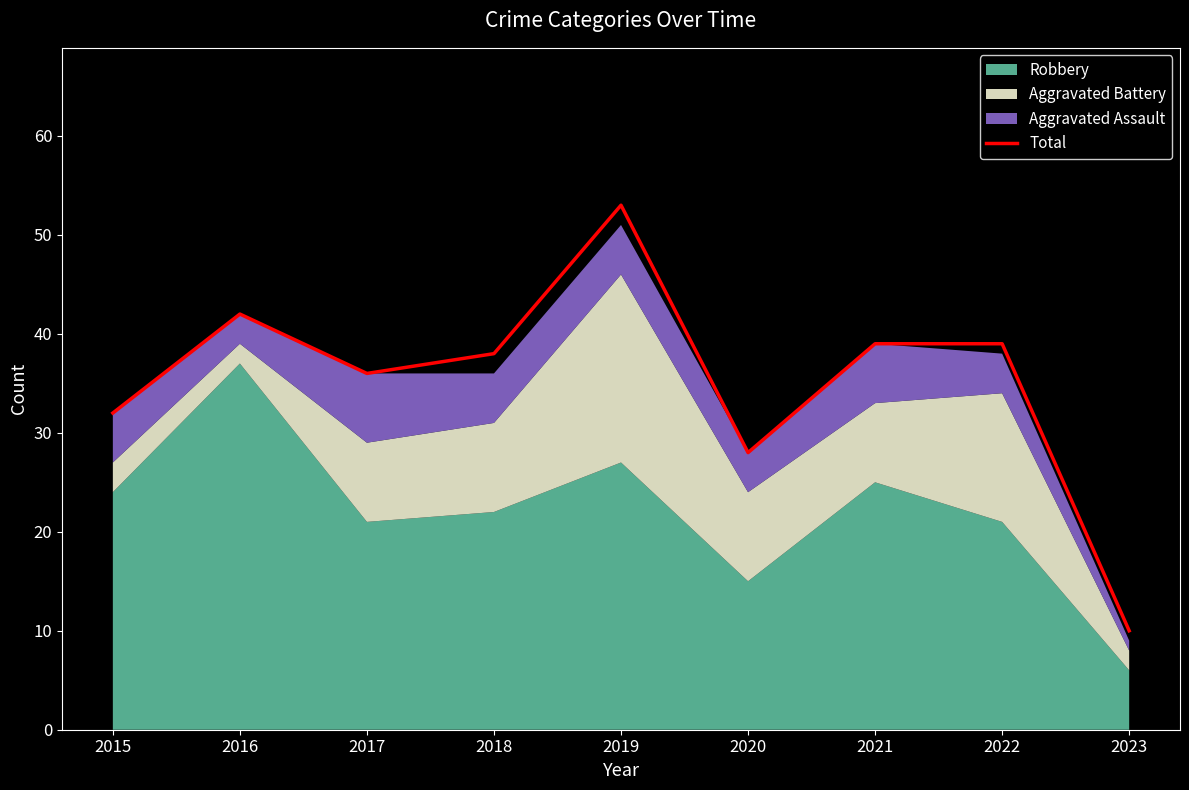

Reading right to left, list all the values displayed in this chart.

2023=10	2022=39	2021=39	2020=28	2019=53	2018=38	2017=36	2016=42	2015=32